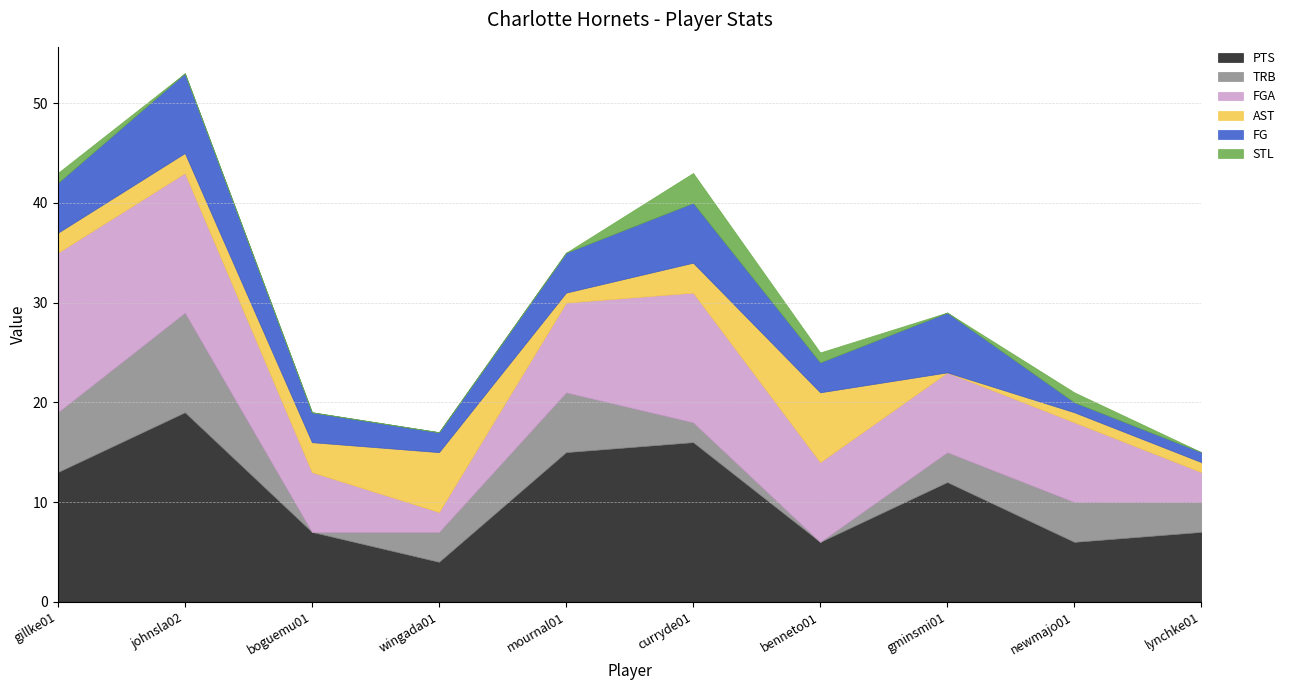

Reading left to right, transcribe all the data shown in this chart.

PTS: 13	19	7	4	15	16	6	12	6	7
TRB: 6	10	0	3	6	2	0	3	4	3
FGA: 16	14	6	2	9	13	8	8	8	3
AST: 2	2	3	6	1	3	7	0	1	1
FG: 5	8	3	2	4	6	3	6	1	1
STL: 1	0	0	0	0	3	1	0	1	0